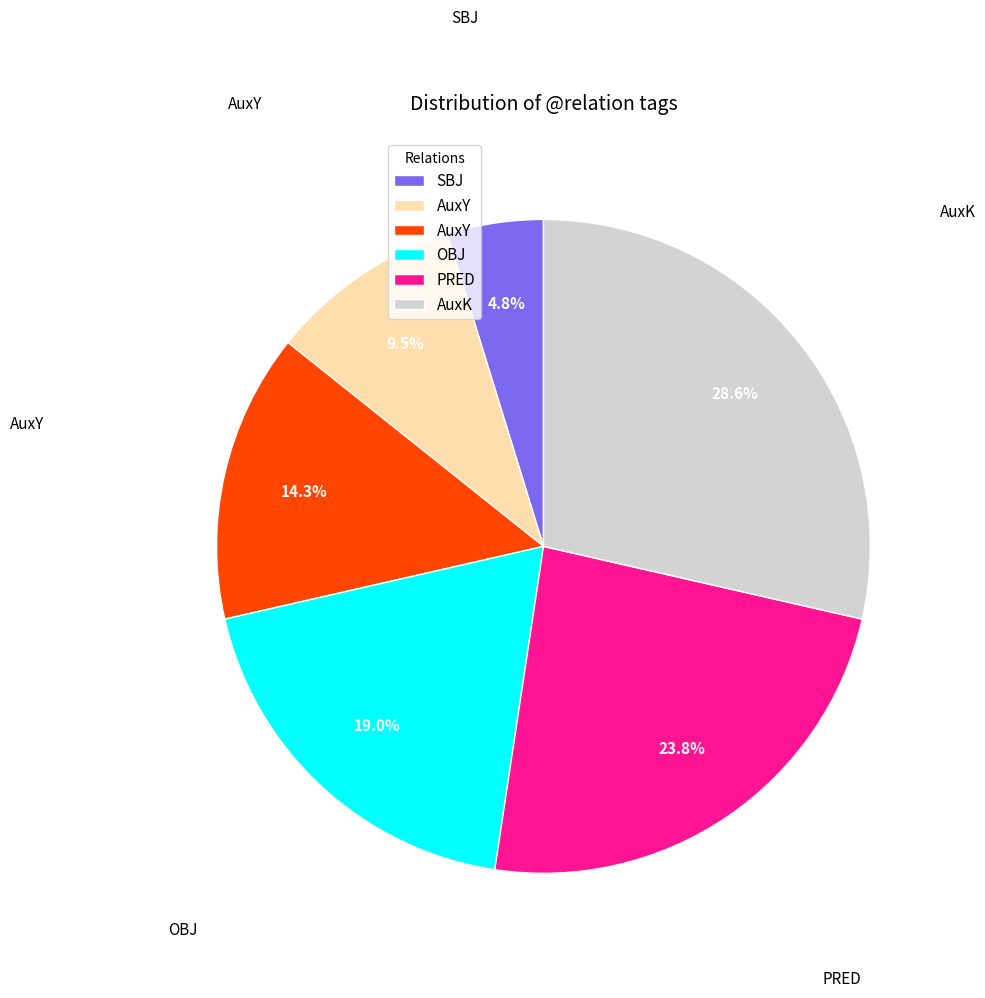

Is there a majority slice in this chart?

No